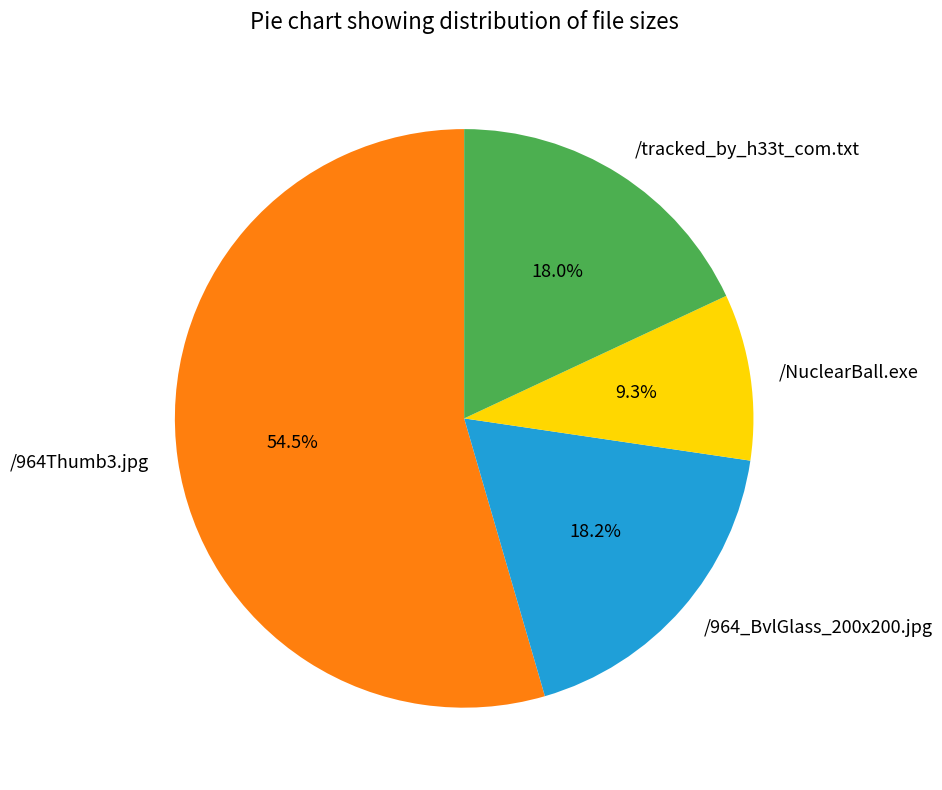

To the nearest percent, what portion does /964_BvlGlass_200x200.jpg represent?

18%